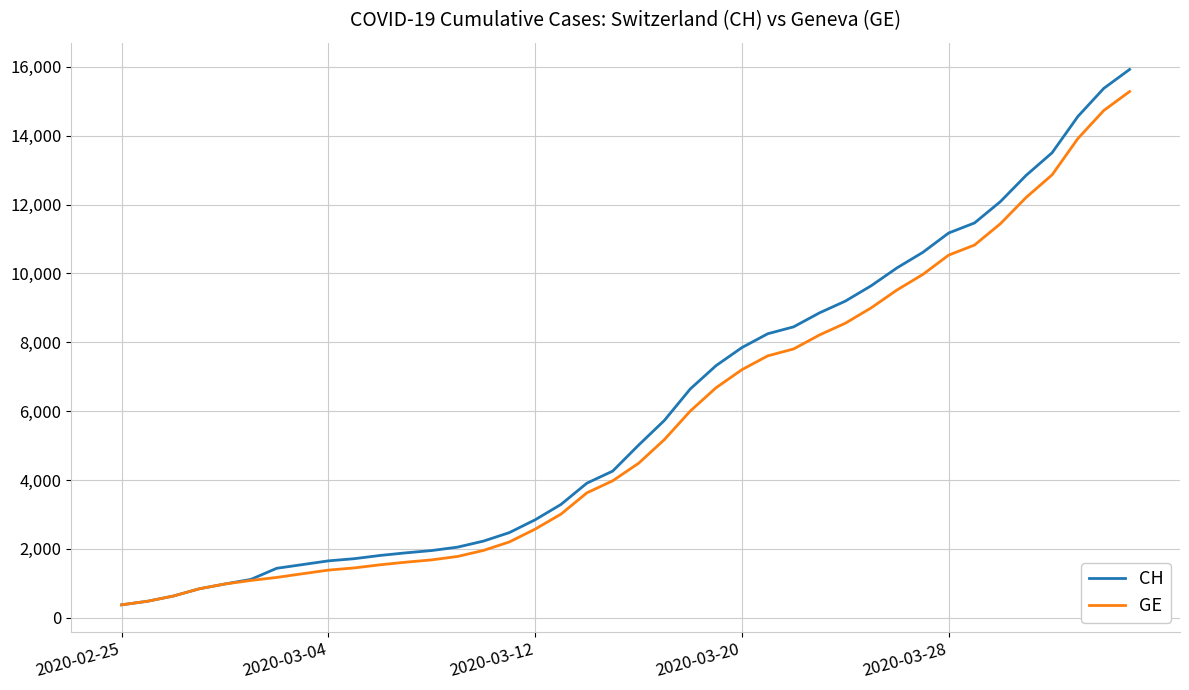

Which series has the largest range (max minus min)?

CH